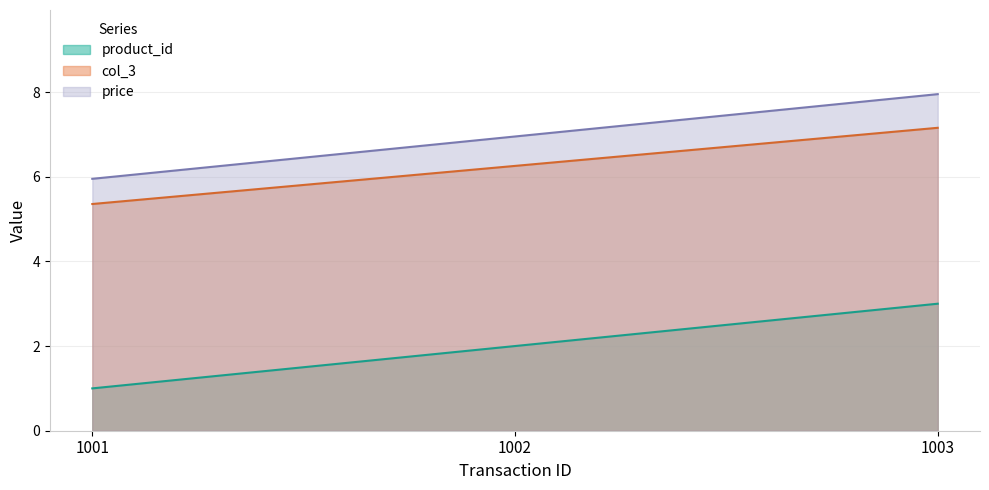

Rank the series at 1003 from lowest to highest value.

product_id, col_3, price